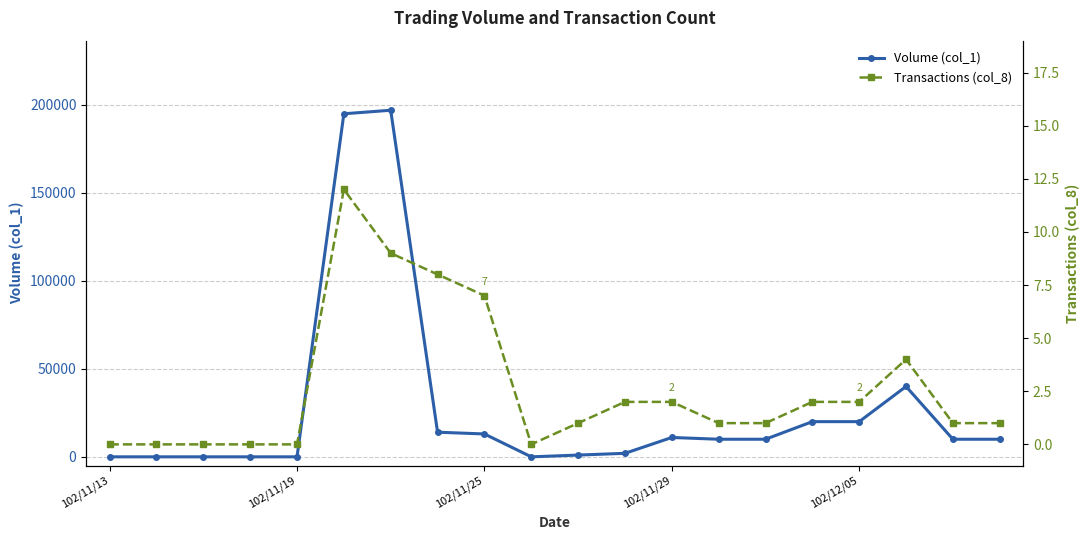

Reading left to right, list all the values displayed in this chart.

Volume (col_1): 0	0	0	0	0	195000	197000	14000	13000	0	1000	2000	11000	10000	10000	20000	20000	40000	10000	10000
Transactions (col_8): 0	0	0	0	0	12	9	8	7	0	1	2	2	1	1	2	2	4	1	1